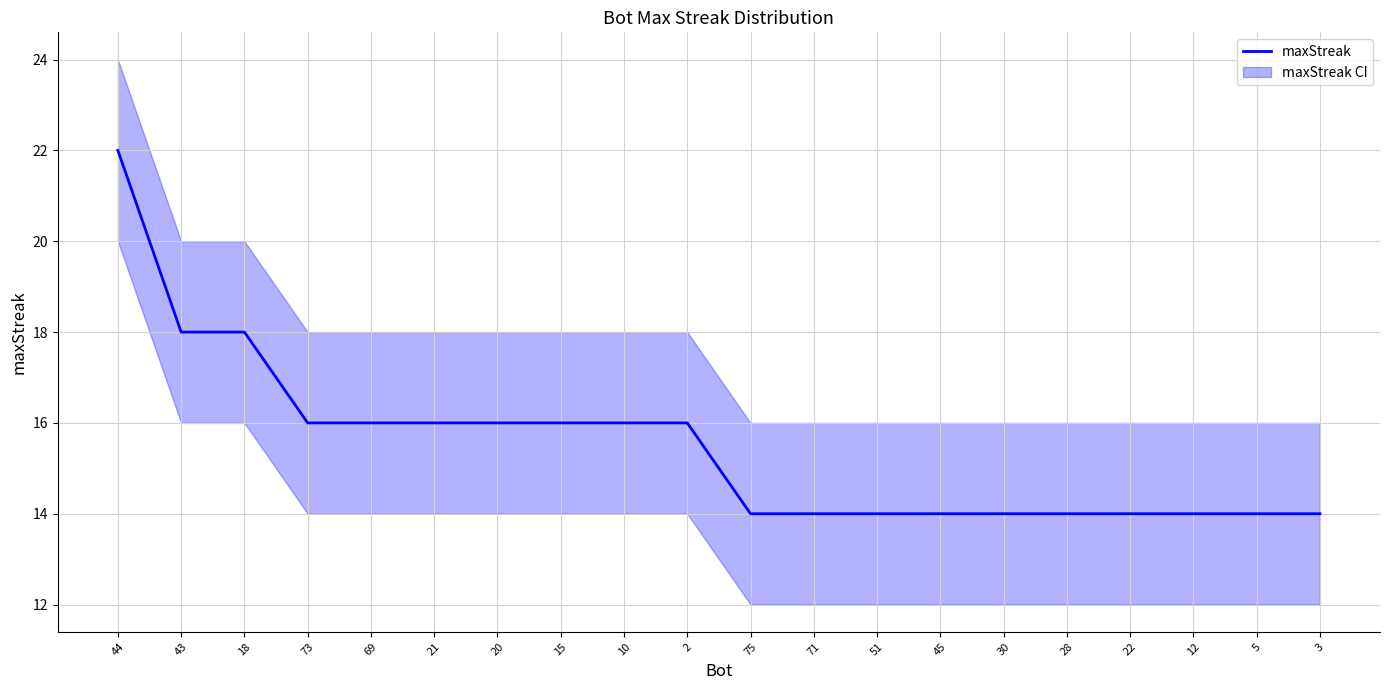

What is the minimum value shown in the chart?

14